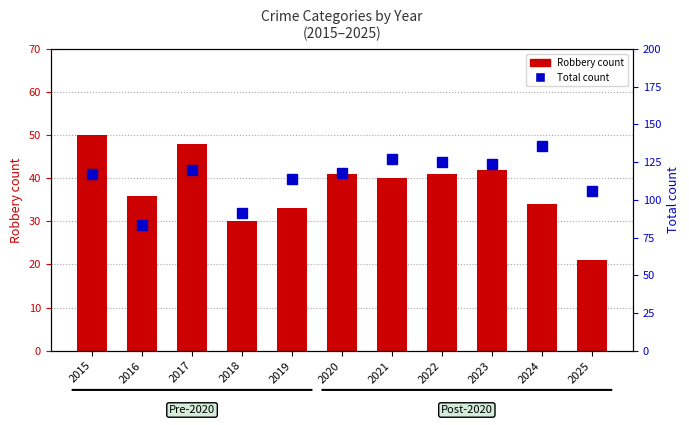

What is the value of the Robbery bar at the 10th from the left?

34